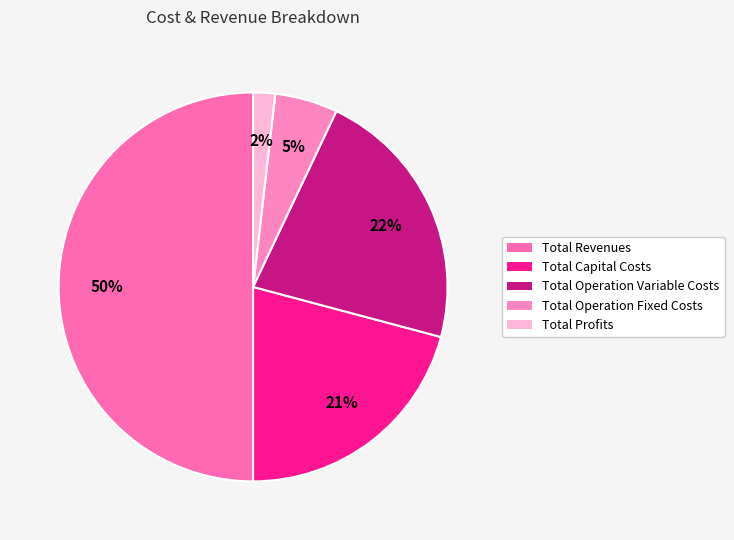

Is the sum of Total Revenues and Total Capital Costs greater than half?

Yes